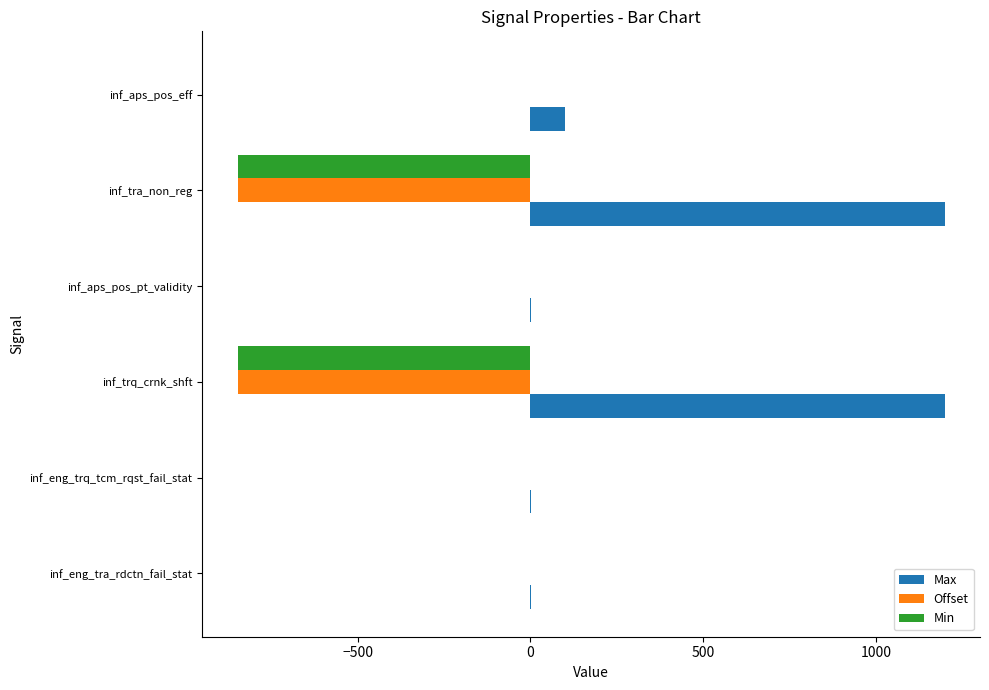

Between inf_tra_non_reg and inf_aps_pos_eff, which series saw the biggest shift?

Max